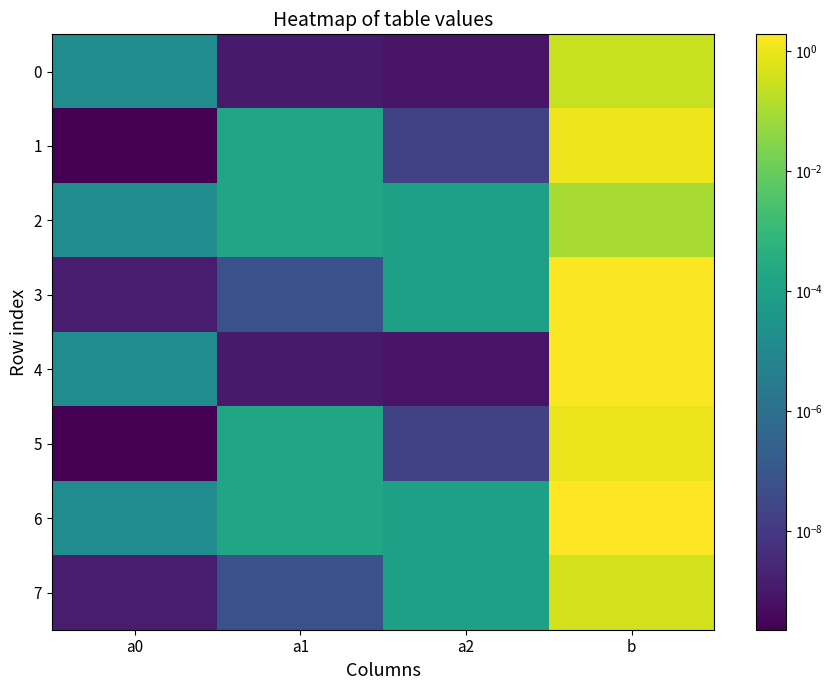

What is the maximum value shown in the chart?

1.9